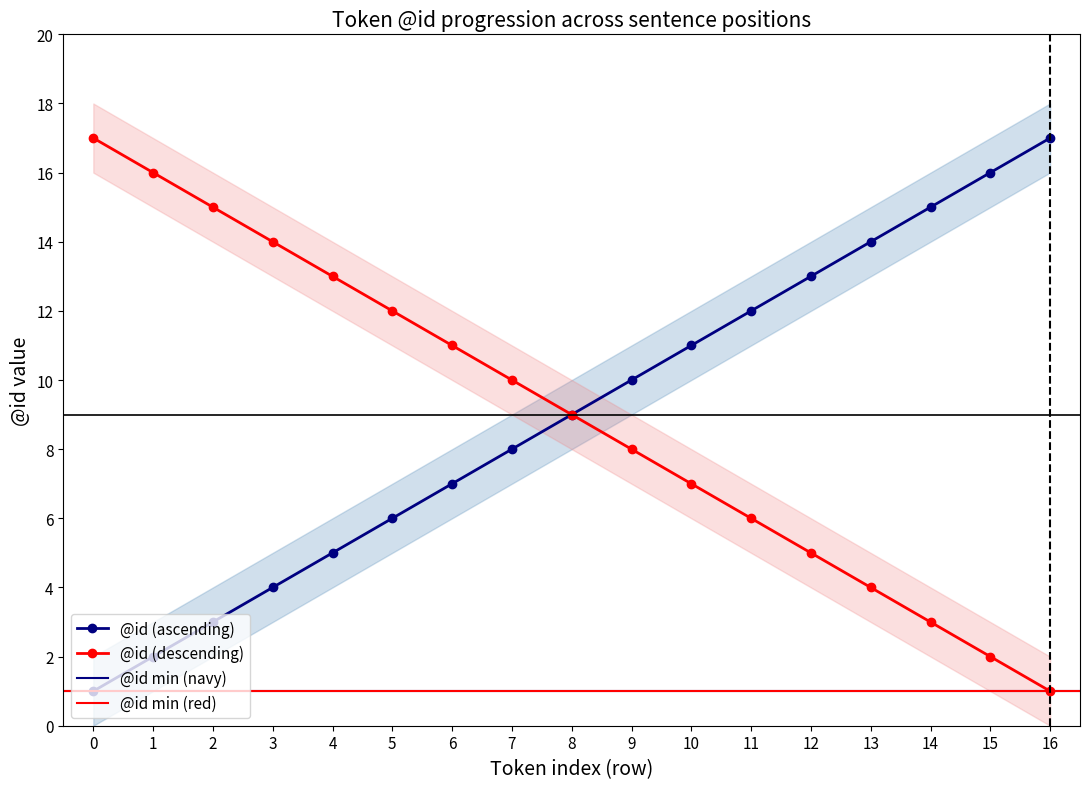

Is the value of @id_line2_upper at 12 greater than the value of @id_upper at 8?

No